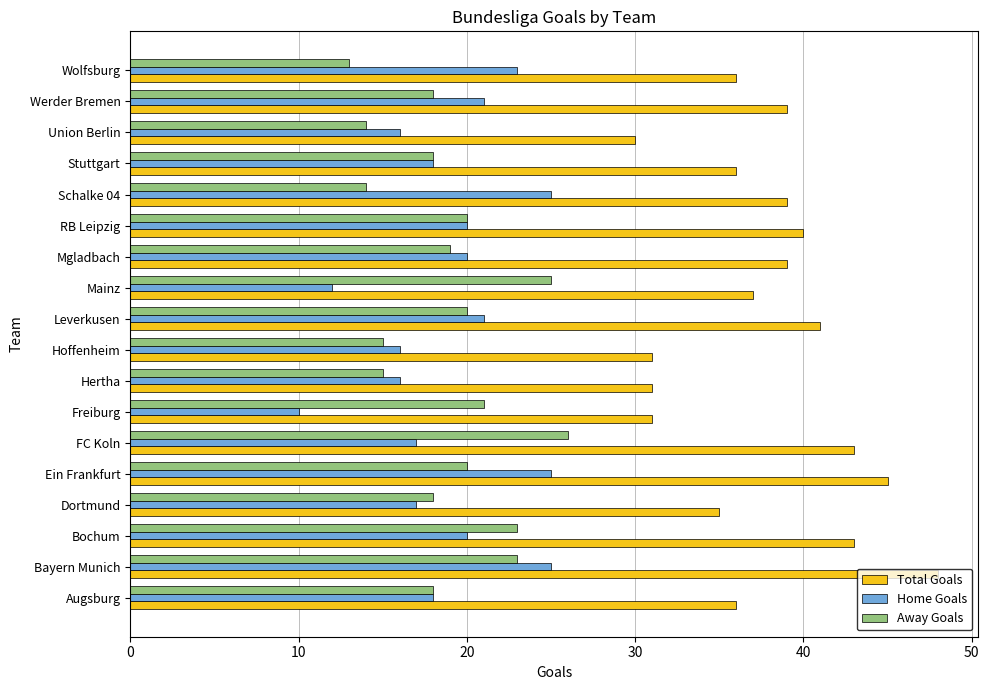

At which category does the chart reach its minimum across all series?

Freiburg